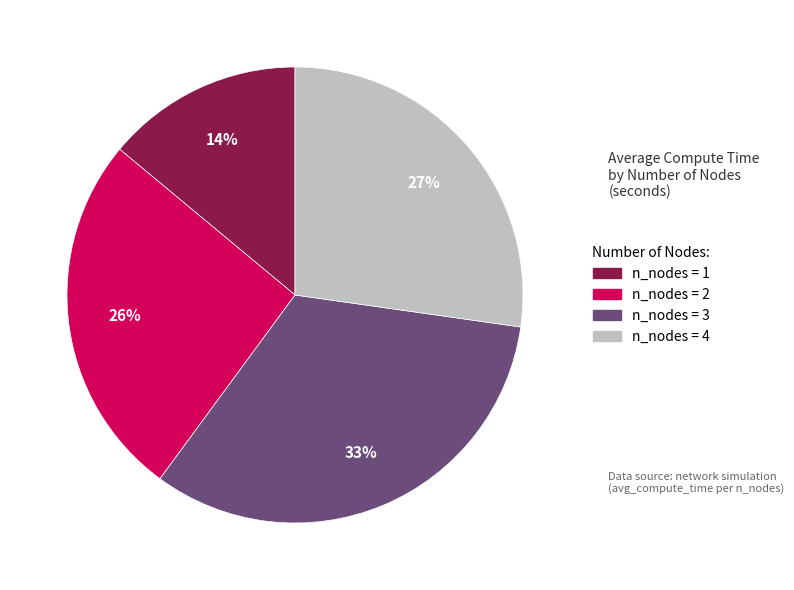

To the nearest percent, what portion does n_nodes = 4 represent?

27%